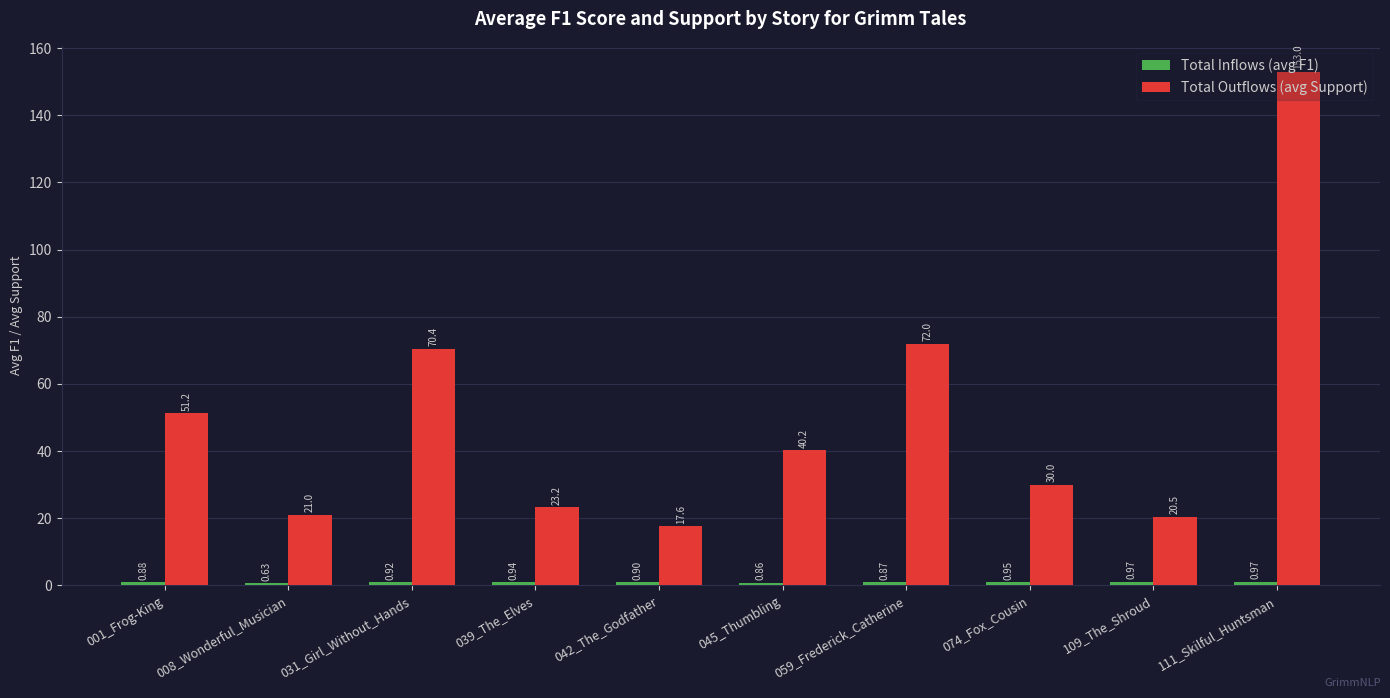

Are the bars horizontal?

No